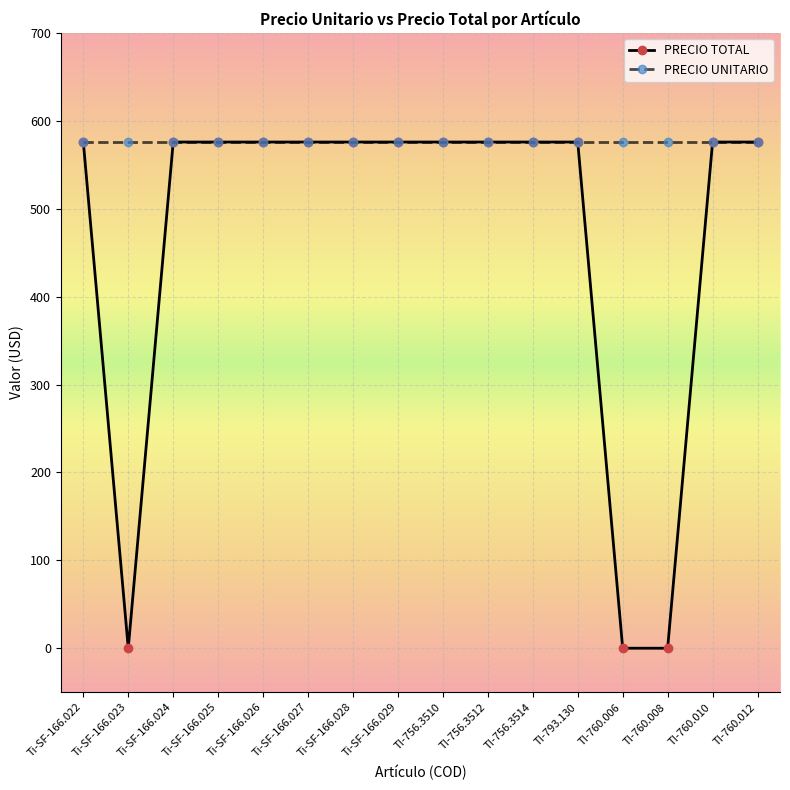

Which series has the largest total across all categories?

PRECIO UNITARIO